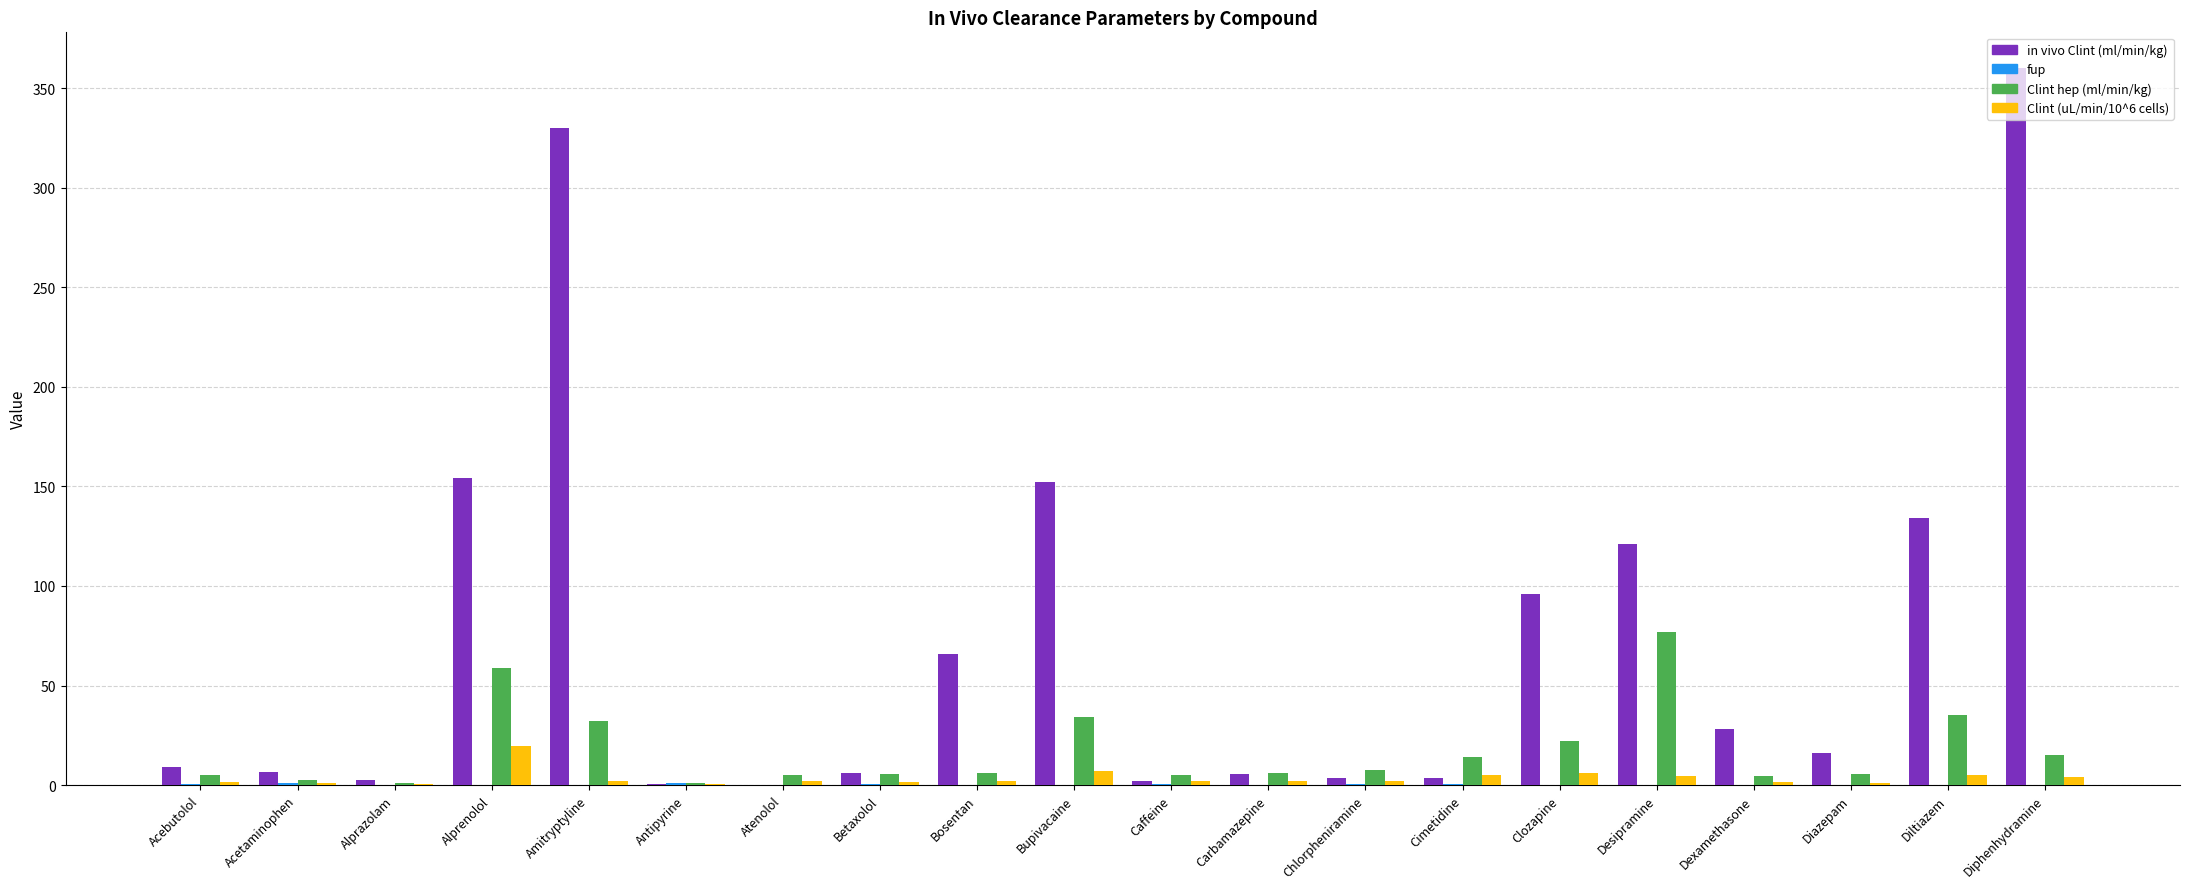

Is it true that Clint hep (ml/min/kg) equals 1.0 at Alprazolam?

True